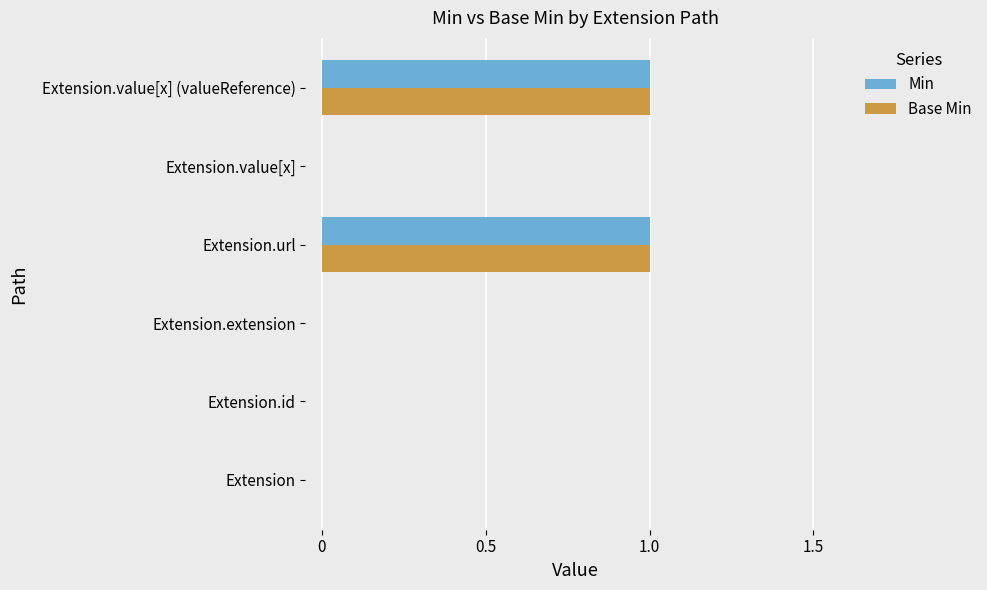

The value of Min at Extension.id is -1. True or false?

False